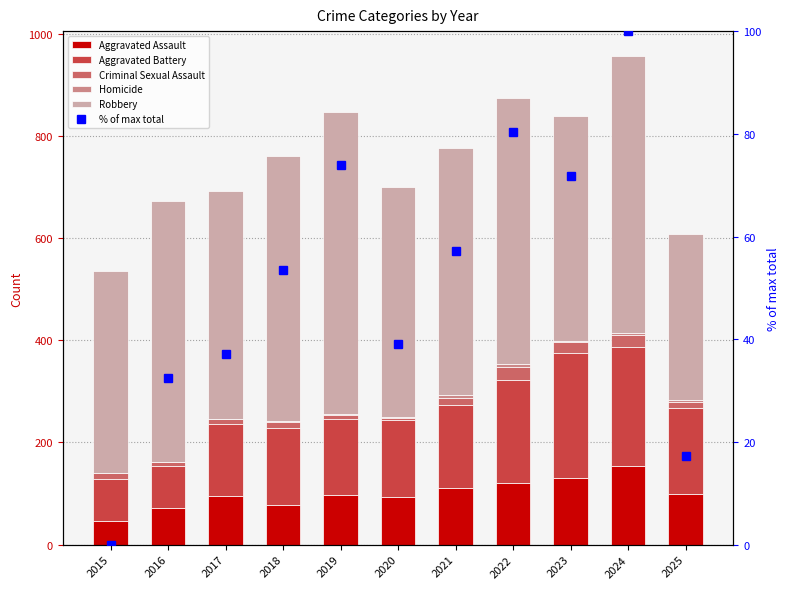

At which label does Aggravated Assault first exceed 98?

2021